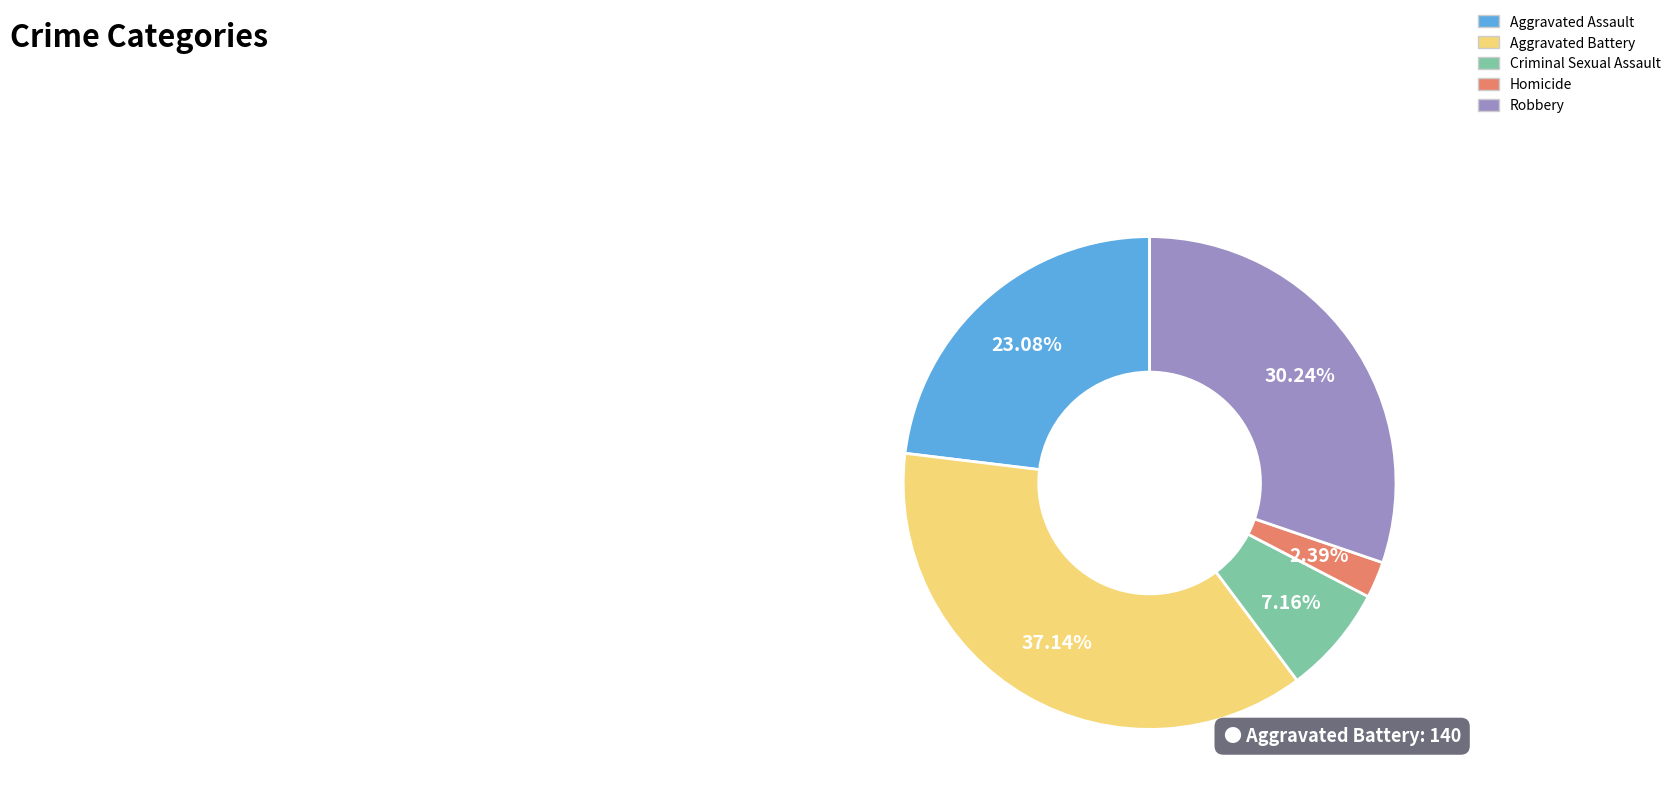

How many slices are in this pie chart?

5